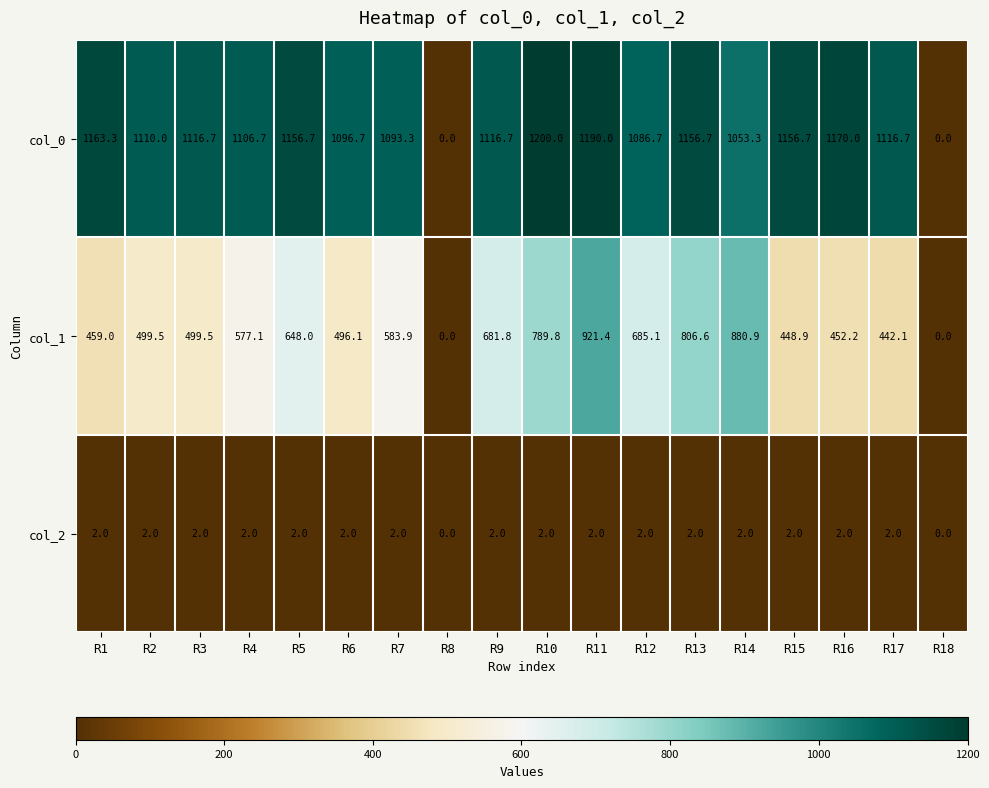

How many data points in col_0 are less than 1116?

8